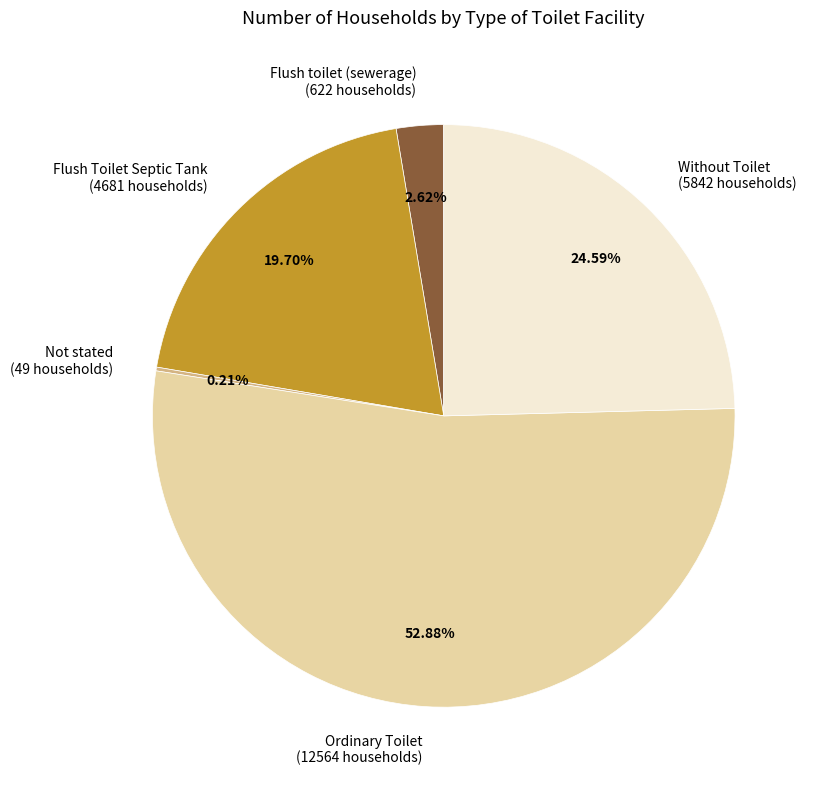

To the nearest percent, what portion does Flush Toilet Septic Tank represent?

20%